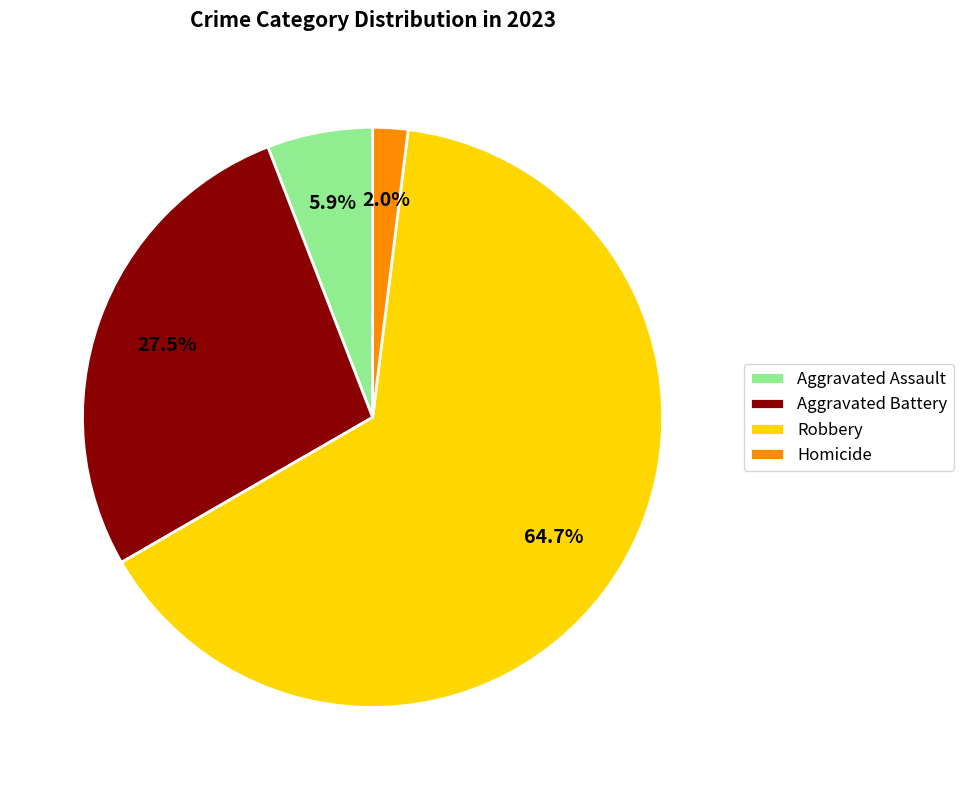

Approximately how many times larger is the value at Aggravated Assault compared to Robbery?

0.1